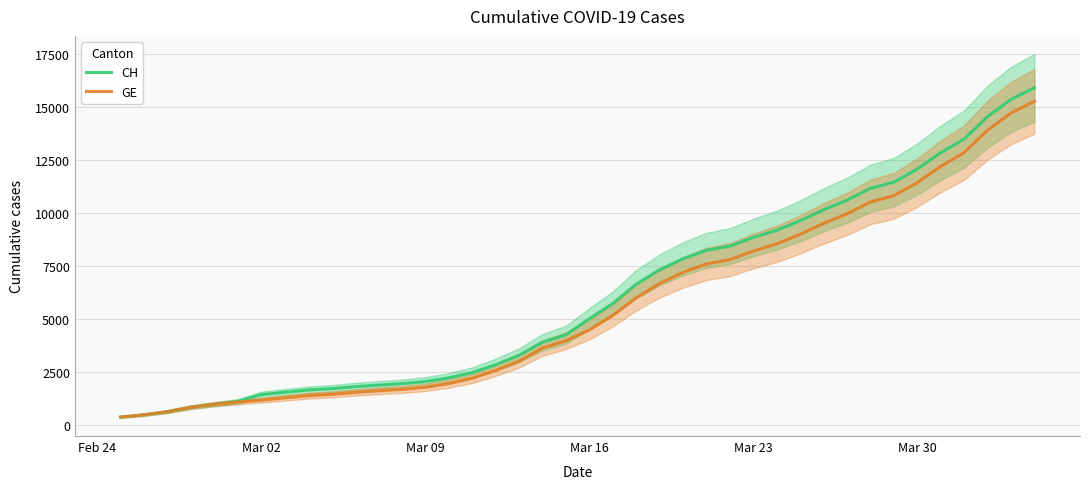

List the series in order of their overall mean, lowest first.

GE, CH